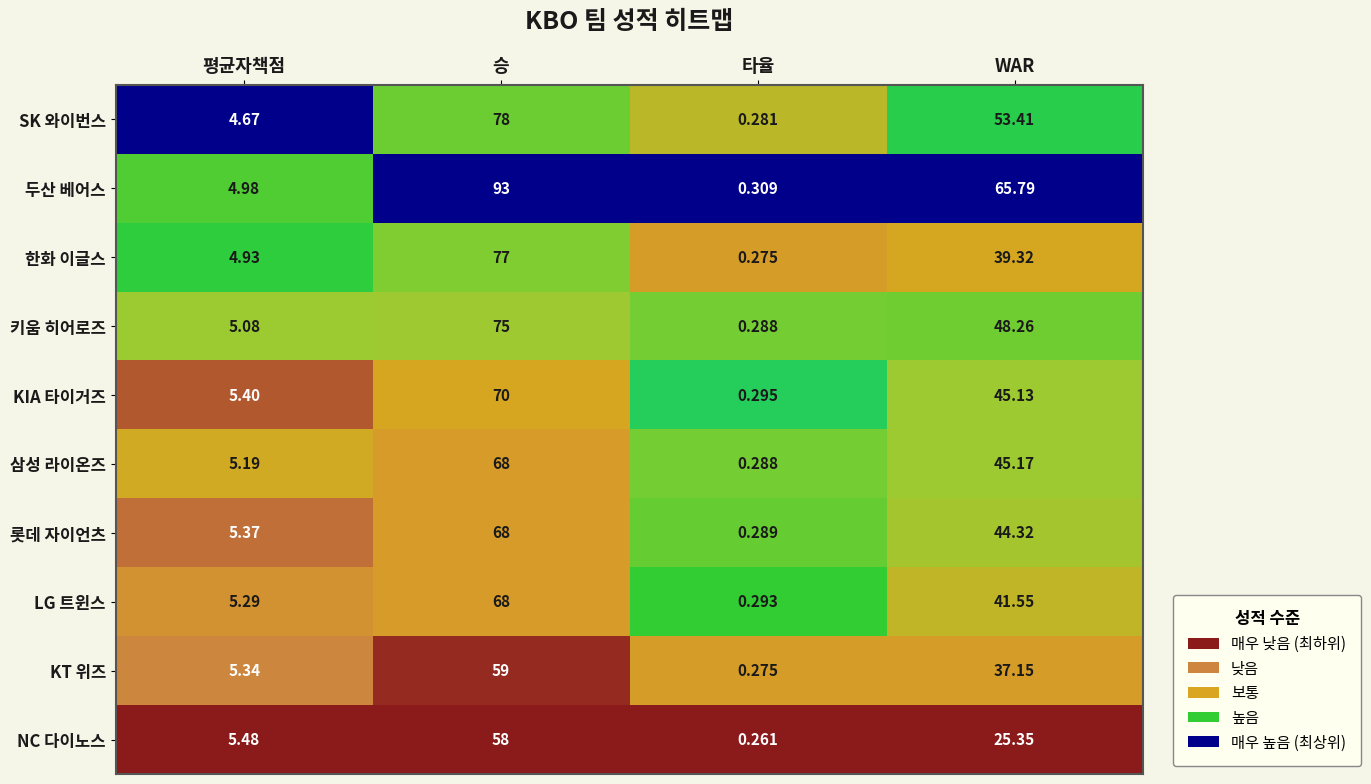

Which series has the largest range (max minus min)?

두산 베어스